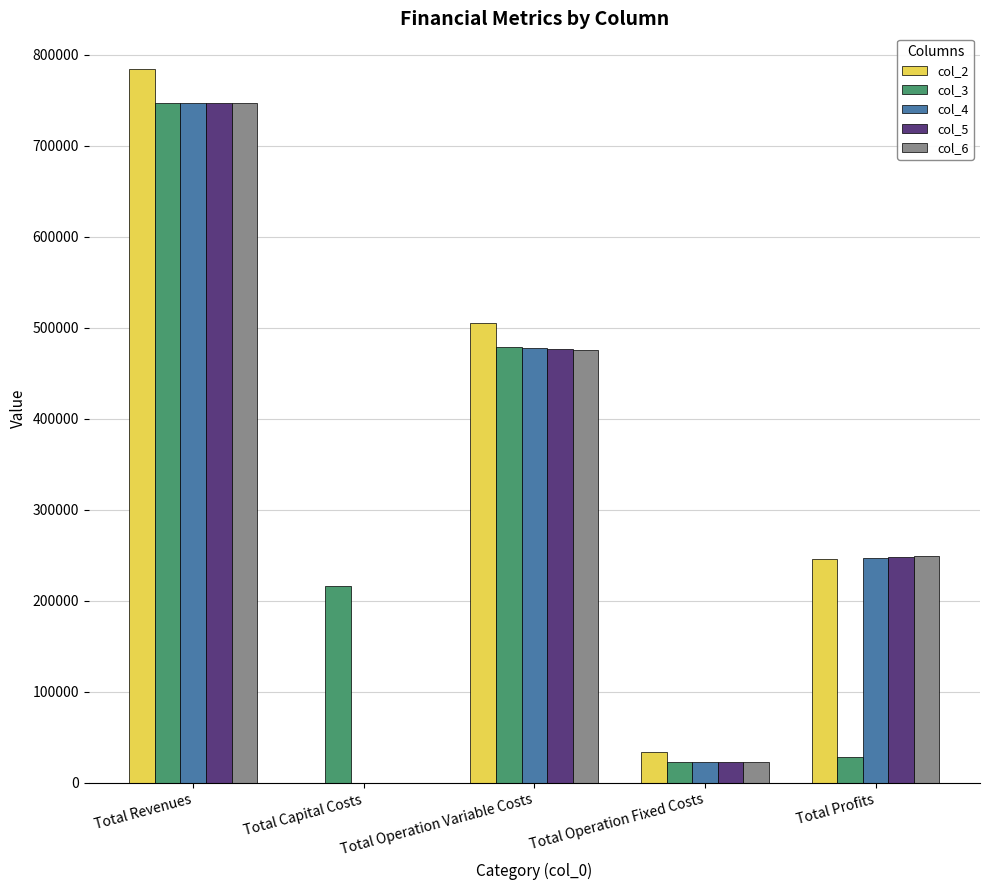

Reading left to right, list all the values displayed in this chart.

col_2: Total Revenues=784485.9	Total Capital Costs=0.0	Total Operation Variable Costs=504945.1	Total Operation Fixed Costs=33627.6	Total Profits=245913.2
col_3: Total Revenues=747483.9	Total Capital Costs=216800.0	Total Operation Variable Costs=479520.9	Total Operation Fixed Costs=22782.7	Total Profits=28380.3
col_4: Total Revenues=747483.9	Total Capital Costs=0.0	Total Operation Variable Costs=478128.5	Total Operation Fixed Costs=22782.7	Total Profits=246572.8
col_5: Total Revenues=747609.2	Total Capital Costs=0.0	Total Operation Variable Costs=476814.4	Total Operation Fixed Costs=22782.7	Total Profits=248012.1
col_6: Total Revenues=747609.2	Total Capital Costs=0.0	Total Operation Variable Costs=475417.8	Total Operation Fixed Costs=22782.7	Total Profits=249408.7